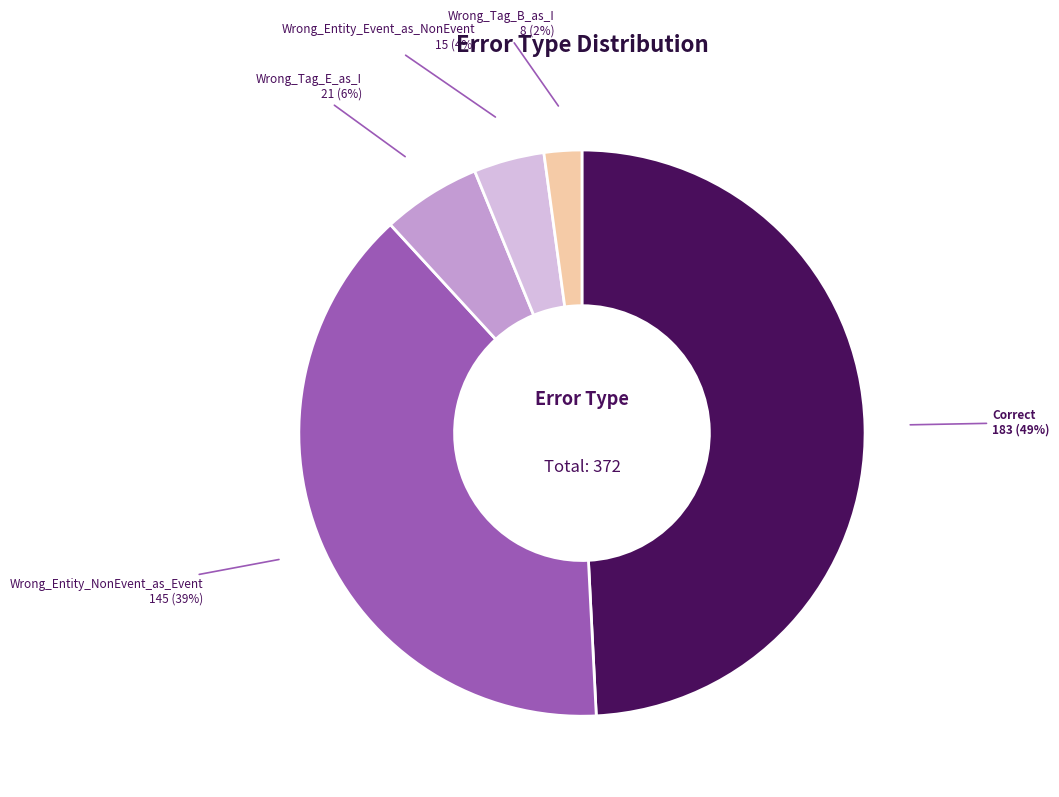

Approximately how many times larger is the value at Wrong_Entity_Event_as_NonEvent compared to Wrong_Tag_E_as_I?

0.7